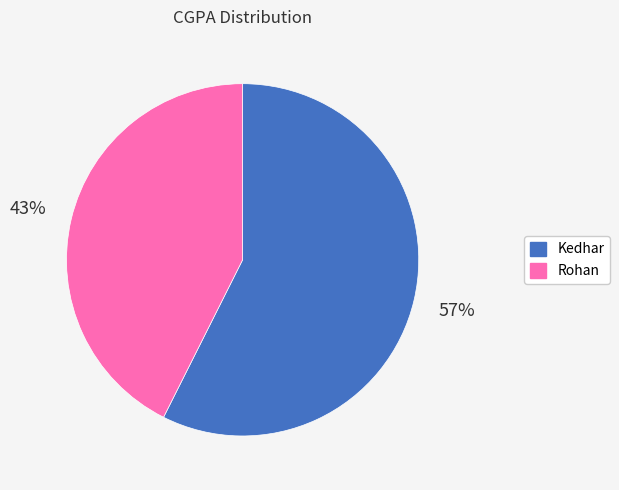

To the nearest percent, what percentage of the pie is Kedhar?

57%